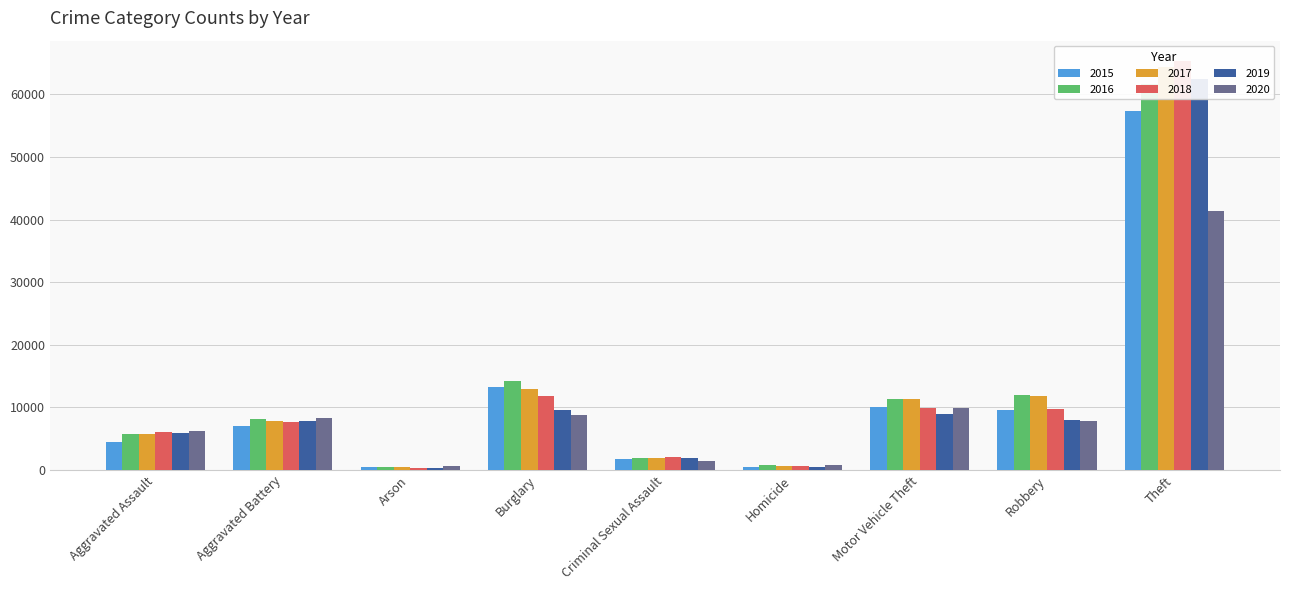

Rank the series at Burglary from highest to lowest value.

2016, 2015, 2017, 2018, 2019, 2020